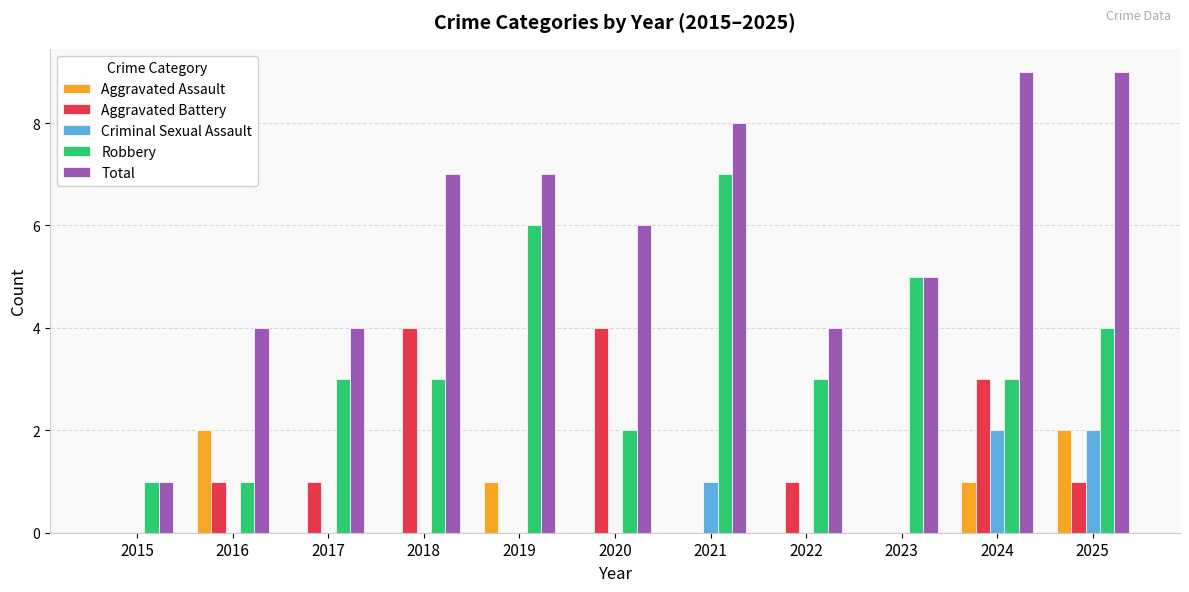

Count the number of categories in the chart.

11